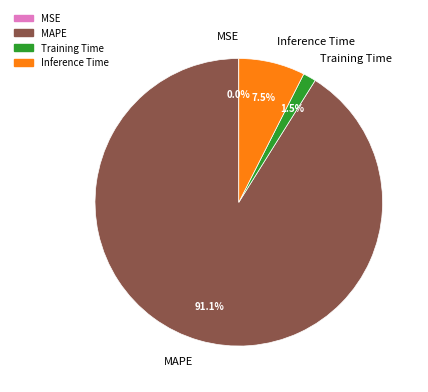

Which has a higher value, Training Time or MAPE?

MAPE